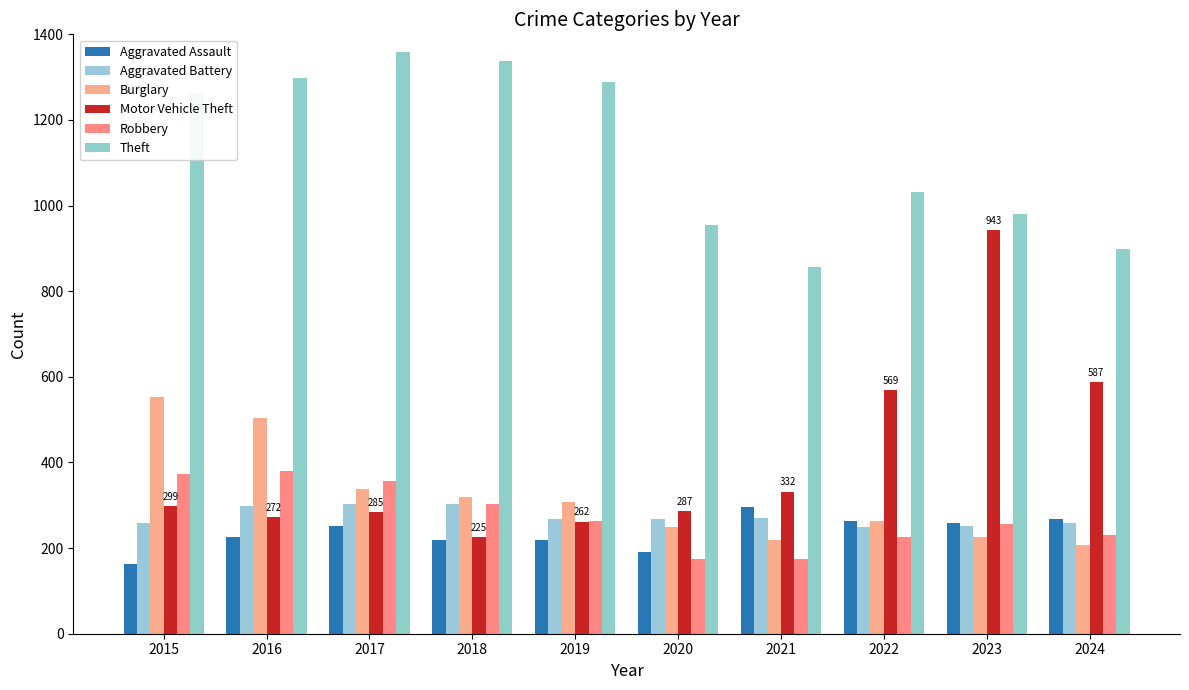

Are the bars grouped side by side (vs. stacked)?

Yes